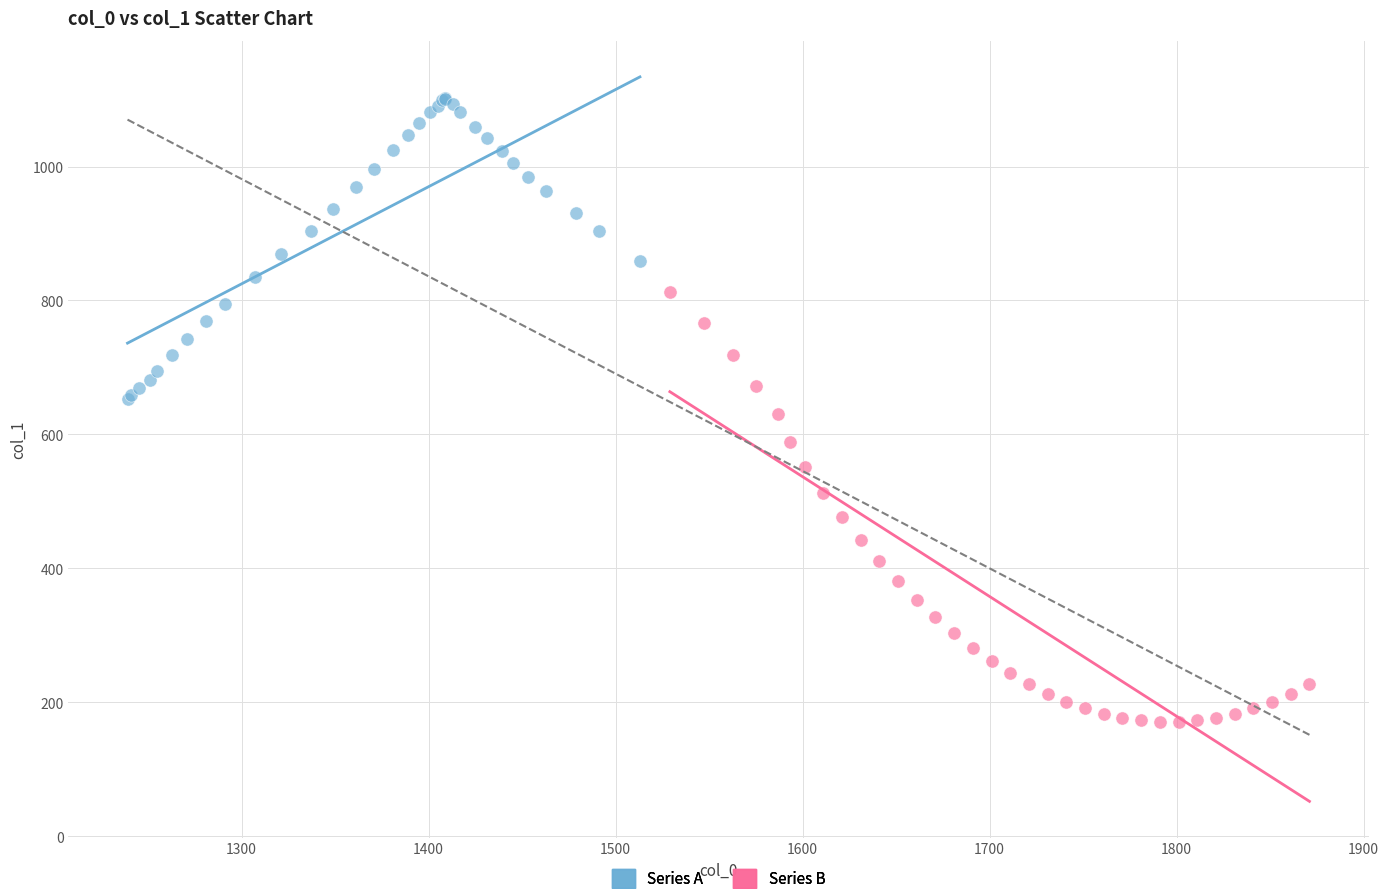

Which series reaches the minimum Y coordinate?

Series B